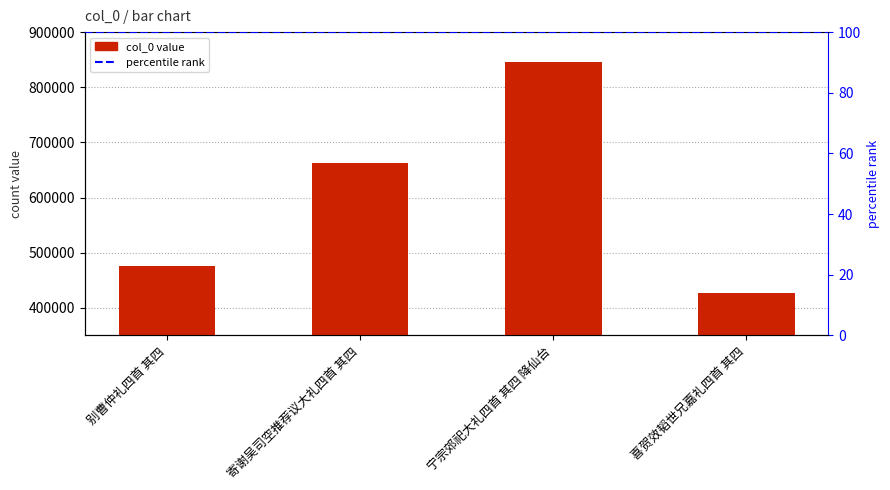

Reading right to left, what are all the values shown in this chart?

426192	846335	663035	476396